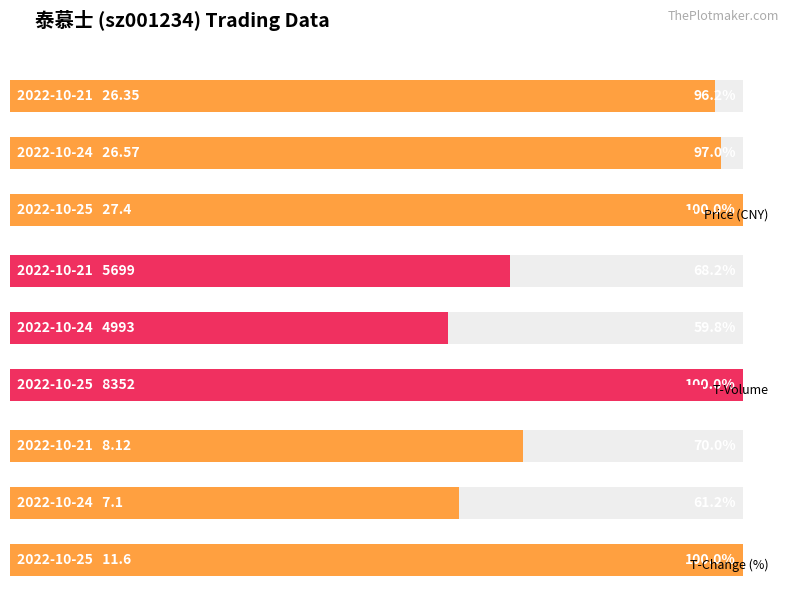

How many groups of bars are there?

3